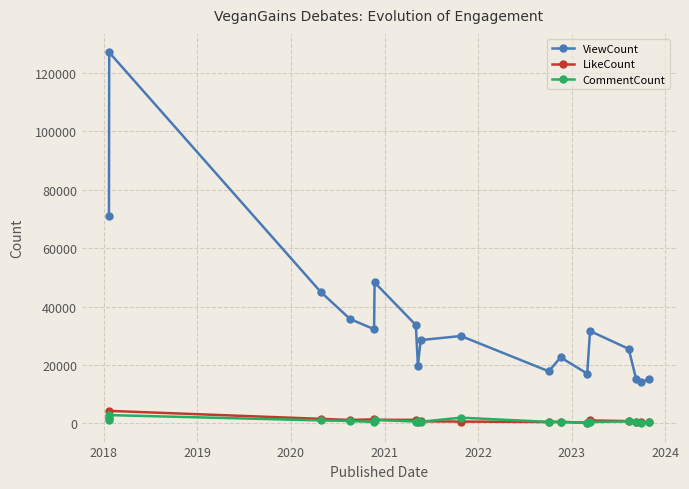

What is the maximum value shown in the chart?

127082